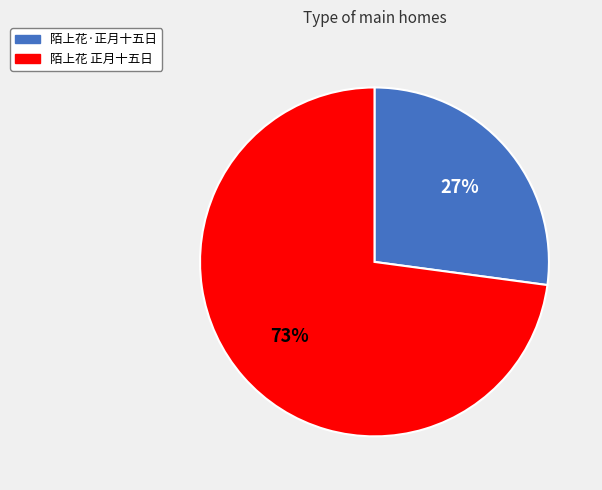

Is it true that 陌上花·正月十五日 is 27% of the pie?

True